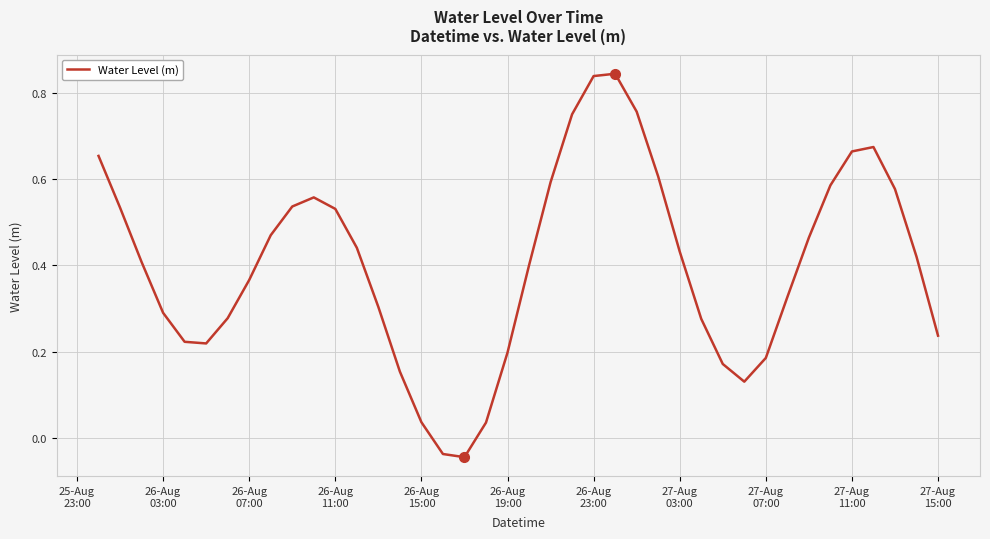

What is the difference between the maximum and minimum values?

0.9